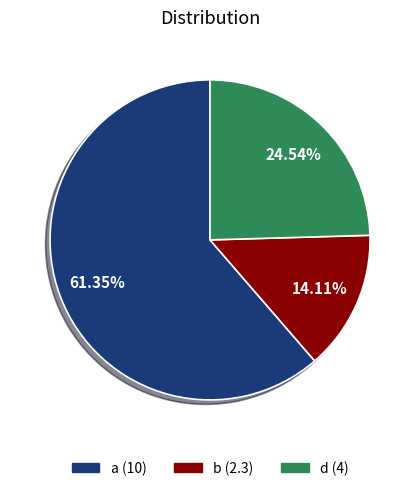

What is the majority slice?

a